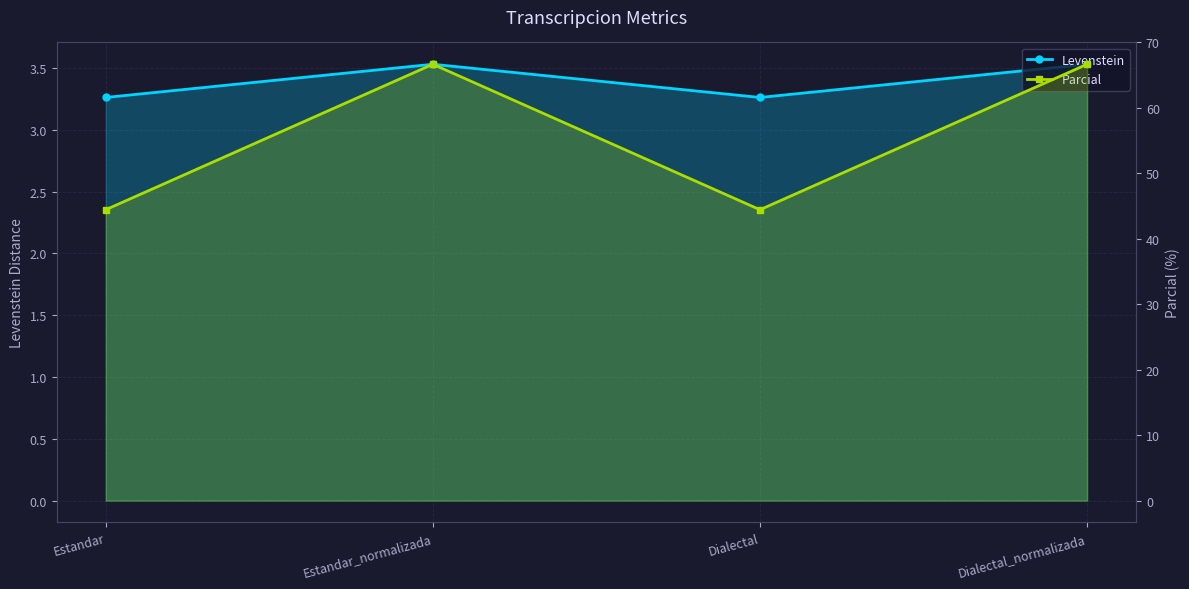

Reading left to right, what are all the values shown in this chart?

Levenstein: 3.3	3.5	3.3	3.5
Parcial: 44.4	66.7	44.4	66.7